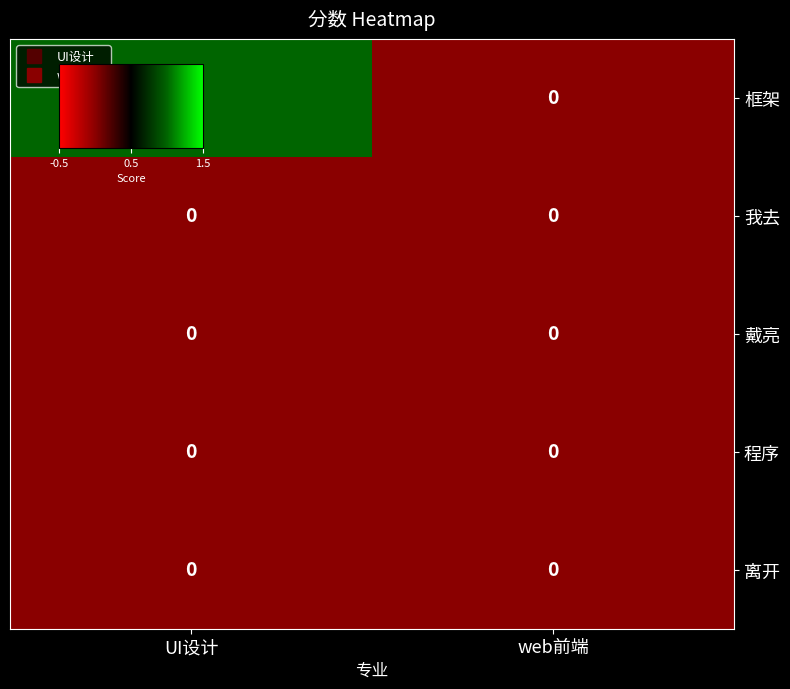

Which series changed the most between UI设计 and web前端?

框架